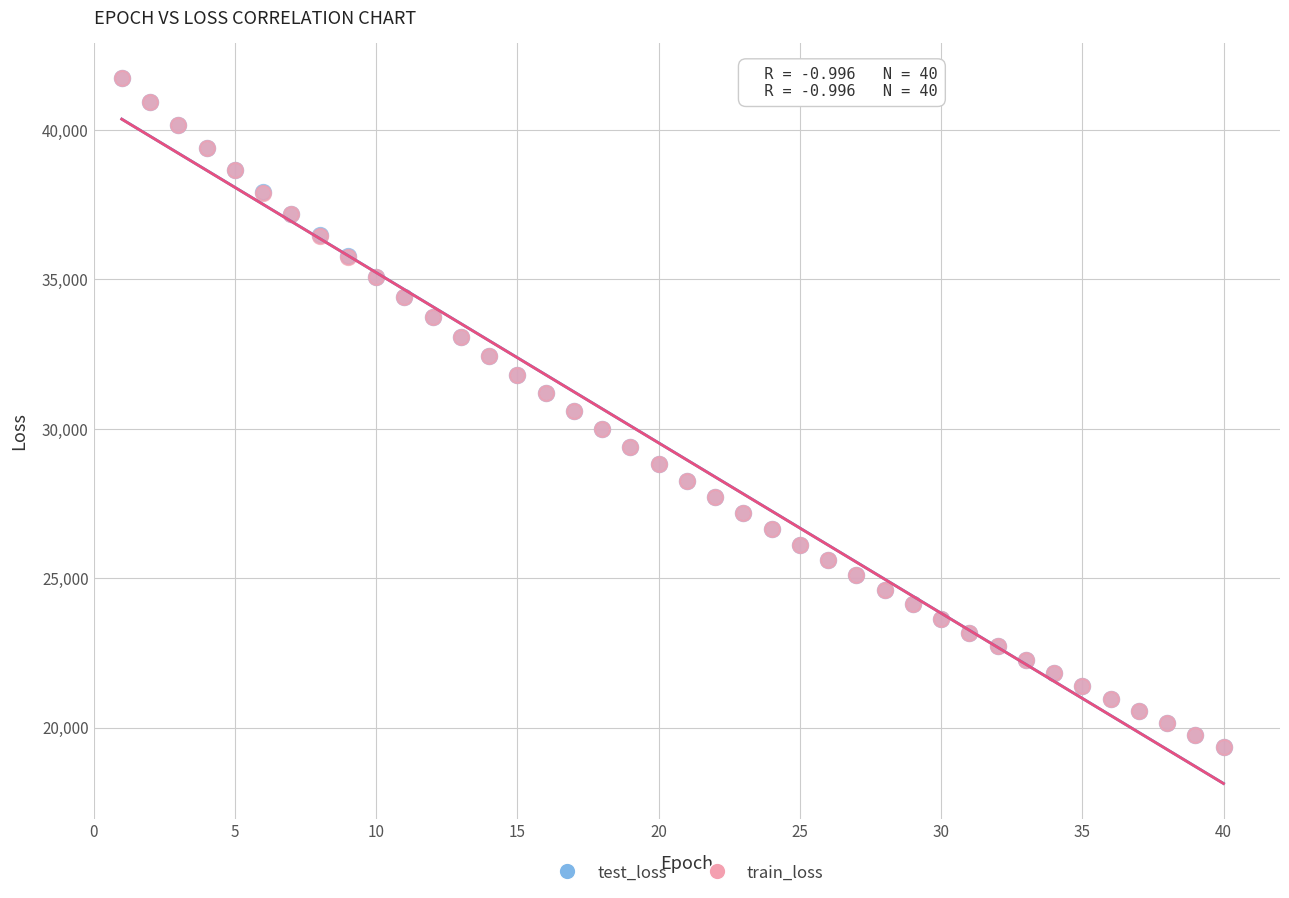

What are all the series names shown in the legend?

test_loss, train_loss